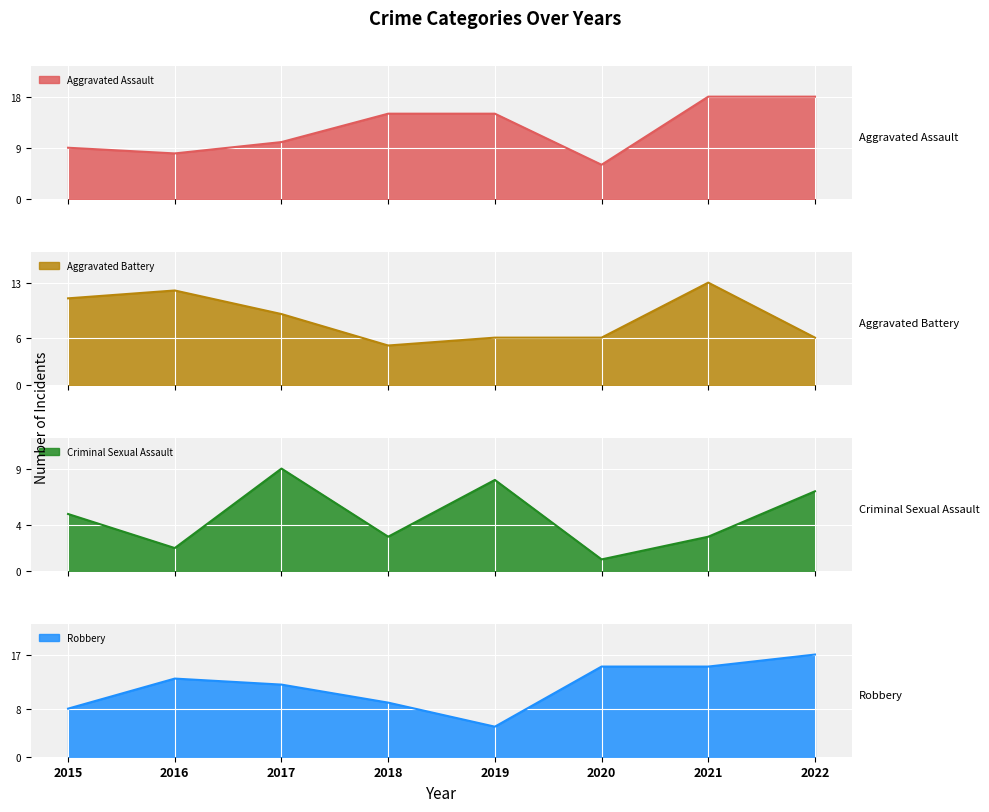

Reading left to right, list all the values displayed in this chart.

Aggravated Assault: 2015=9	2016=8	2017=10	2018=15	2019=15	2020=6	2021=18	2022=18
Aggravated Battery: 2015=11	2016=12	2017=9	2018=5	2019=6	2020=6	2021=13	2022=6
Criminal Sexual Assault: 2015=5	2016=2	2017=9	2018=3	2019=8	2020=1	2021=3	2022=7
Robbery: 2015=8	2016=13	2017=12	2018=9	2019=5	2020=15	2021=15	2022=17